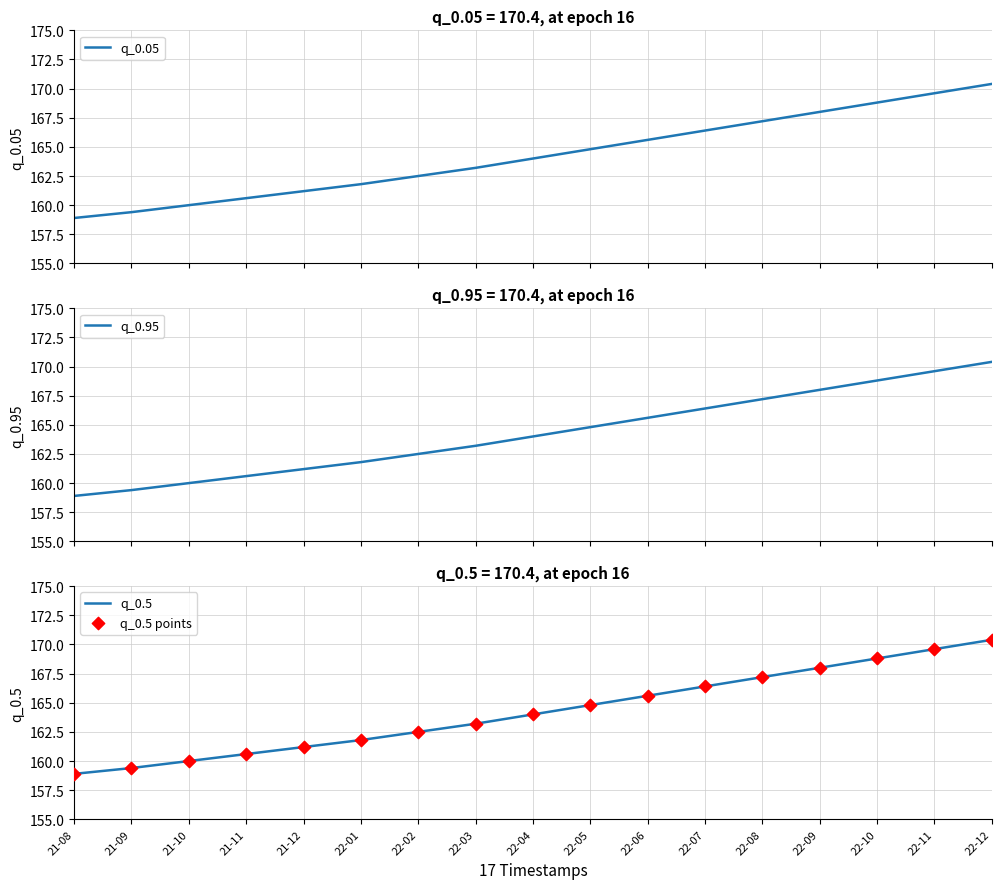

What are all the series names shown in the legend?

q_0.05, q_0.95, q_0.5, q_0.5 points